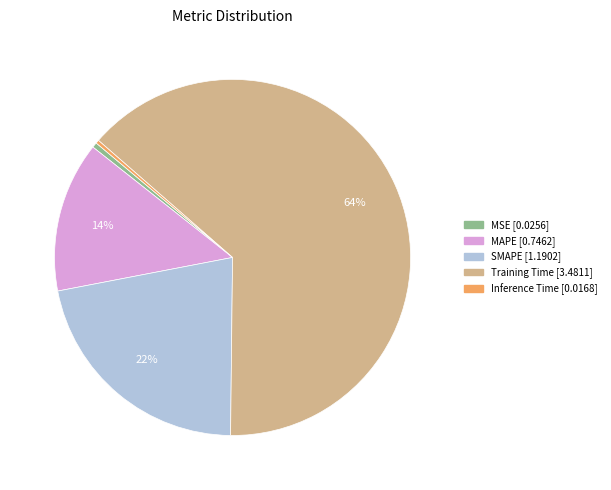

To the nearest percent, what is the average slice percentage?

20%